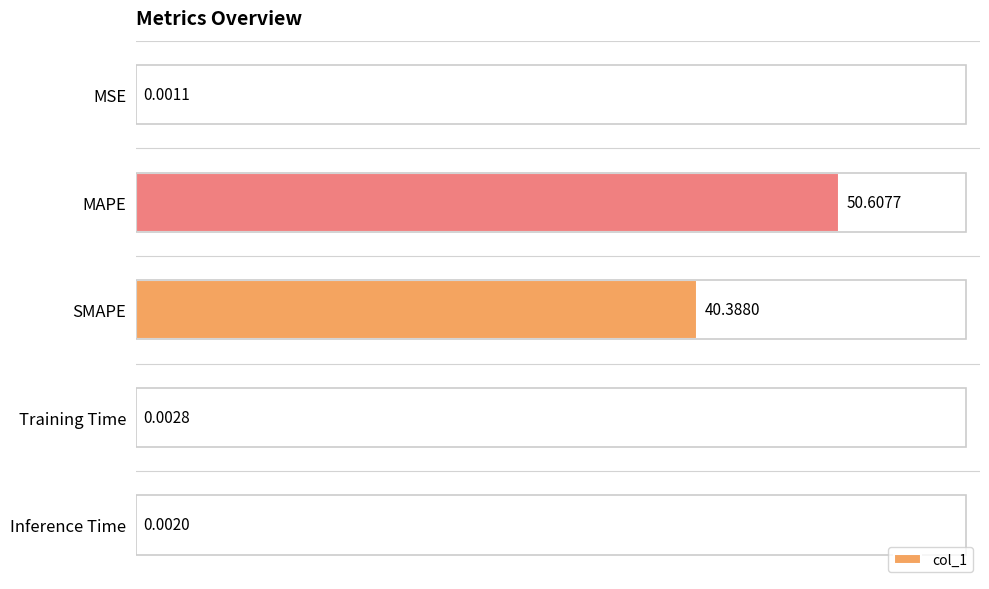

Where is the data nearest to the value 25?

SMAPE